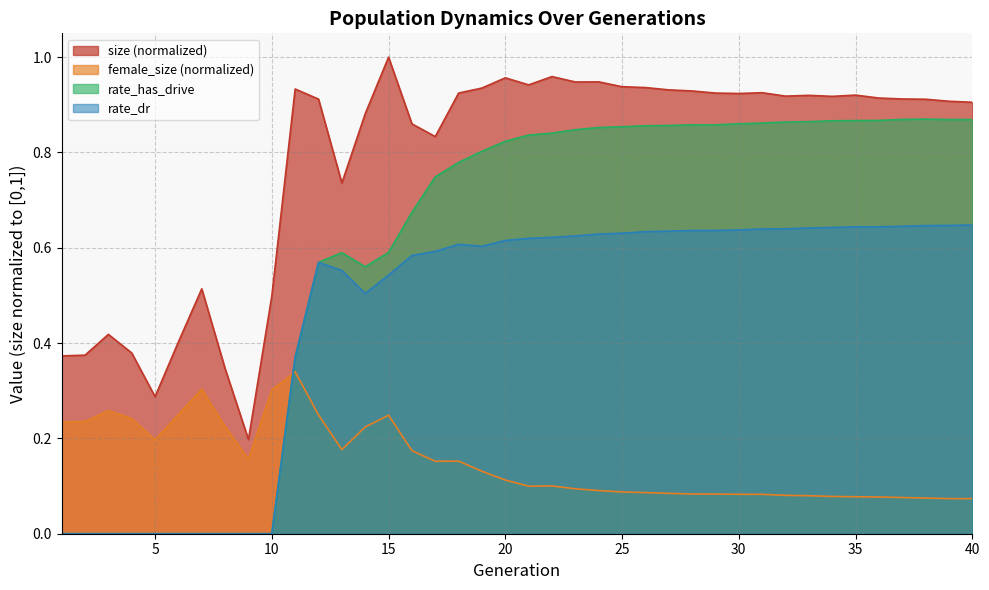

Reading left to right, list all the values displayed in this chart.

size: 0.4	0.4	0.4	0.4	0.3	0.4	0.5	0.3	0.2	0.5	0.9	0.9	0.7	0.9	1.0	0.9	0.8	0.9	0.9	1.0	0.9	1.0	0.9	0.9	0.9	0.9	0.9	0.9	0.9	0.9	0.9	0.9	0.9	0.9	0.9	0.9	0.9	0.9	0.9	0.9
female_size: 0.2	0.2	0.3	0.2	0.2	0.3	0.3	0.2	0.2	0.3	0.3	0.2	0.2	0.2	0.2	0.2	0.2	0.2	0.1	0.1	0.1	0.1	0.1	0.1	0.1	0.1	0.1	0.1	0.1	0.1	0.1	0.1	0.1	0.1	0.1	0.1	0.1	0.1	0.1	0.1
rate_has_drive: 0.0	0.0	0.0	0.0	0.0	0.0	0.0	0.0	0.0	0.0	0.4	0.6	0.6	0.6	0.6	0.7	0.7	0.8	0.8	0.8	0.8	0.8	0.8	0.9	0.9	0.9	0.9	0.9	0.9	0.9	0.9	0.9	0.9	0.9	0.9	0.9	0.9	0.9	0.9	0.9
rate_dr: 0.0	0.0	0.0	0.0	0.0	0.0	0.0	0.0	0.0	0.0	0.4	0.6	0.6	0.5	0.5	0.6	0.6	0.6	0.6	0.6	0.6	0.6	0.6	0.6	0.6	0.6	0.6	0.6	0.6	0.6	0.6	0.6	0.6	0.6	0.6	0.6	0.6	0.6	0.6	0.6